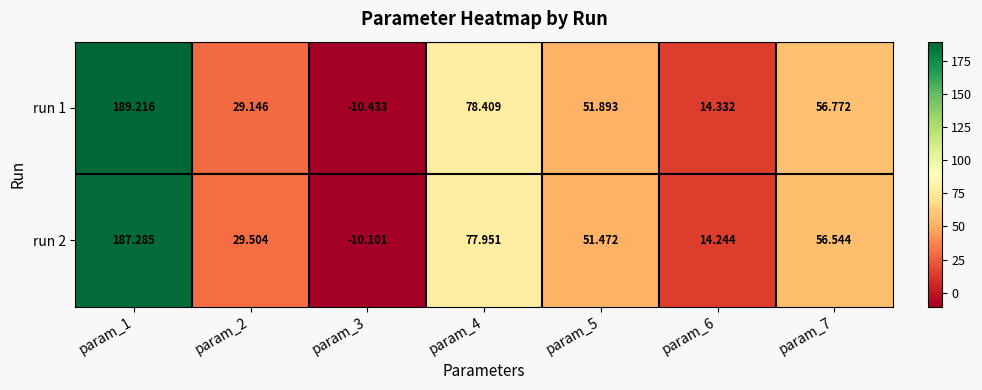

Is the value of run 2 at param_6 greater than the value of run 1 at param_2?

No